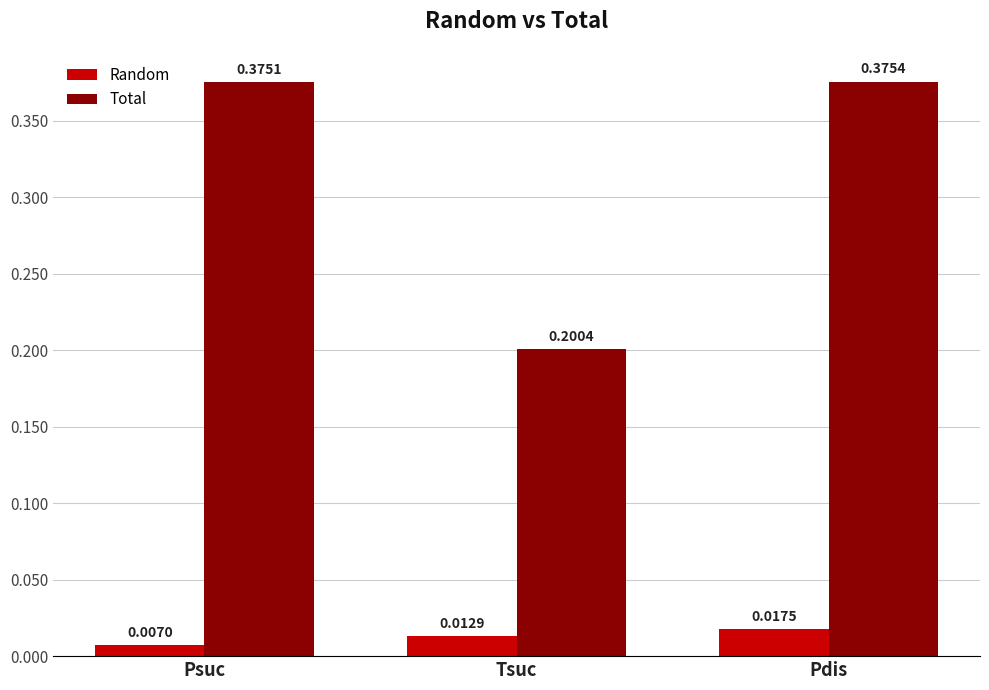

Which category has the lowest value across all series?

Psuc